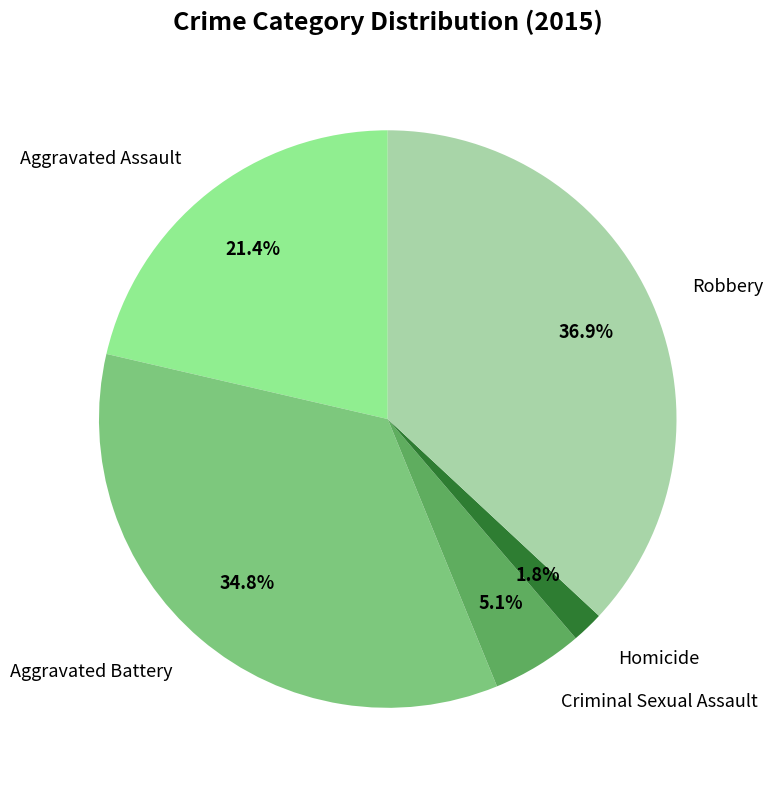

Which slice is the largest?

Robbery